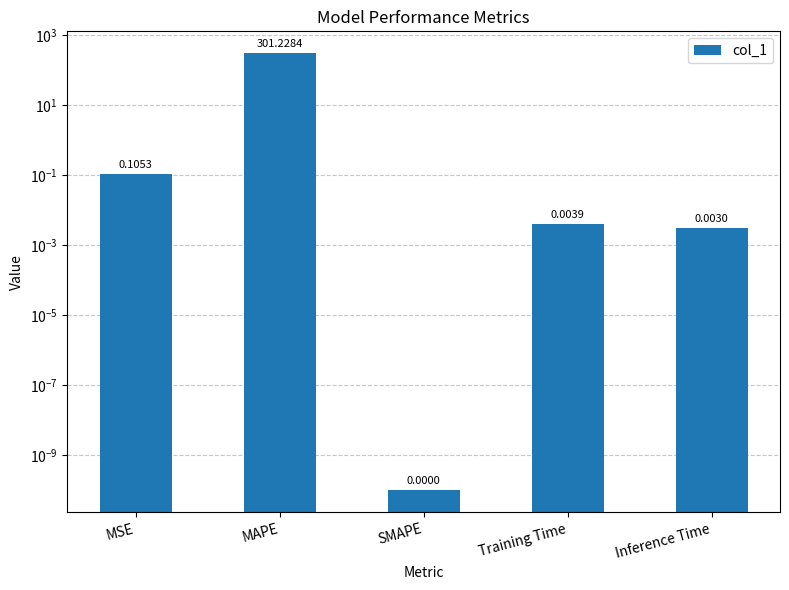

List the labels in order of value, smallest first.

SMAPE, Inference Time, Training Time, MSE, MAPE